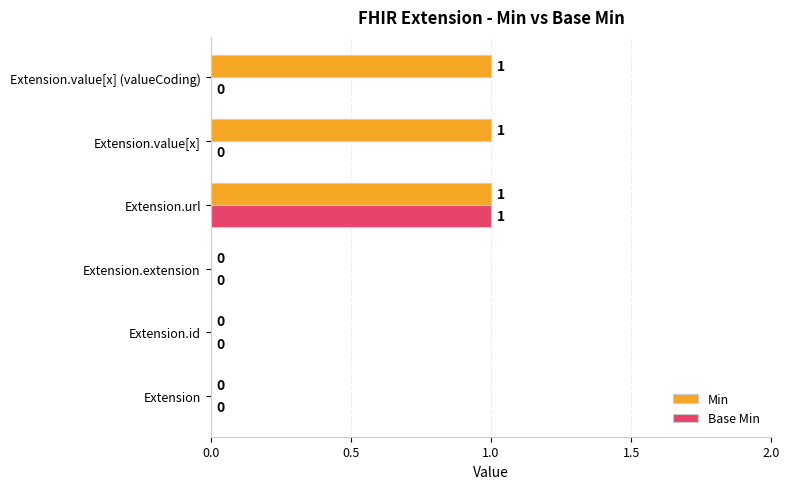

Which series has the largest total across all categories?

Min